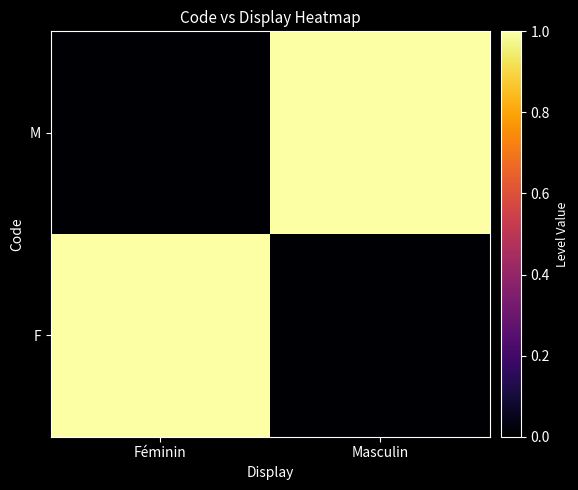

At how many categories does at least one series exceed 0?

2